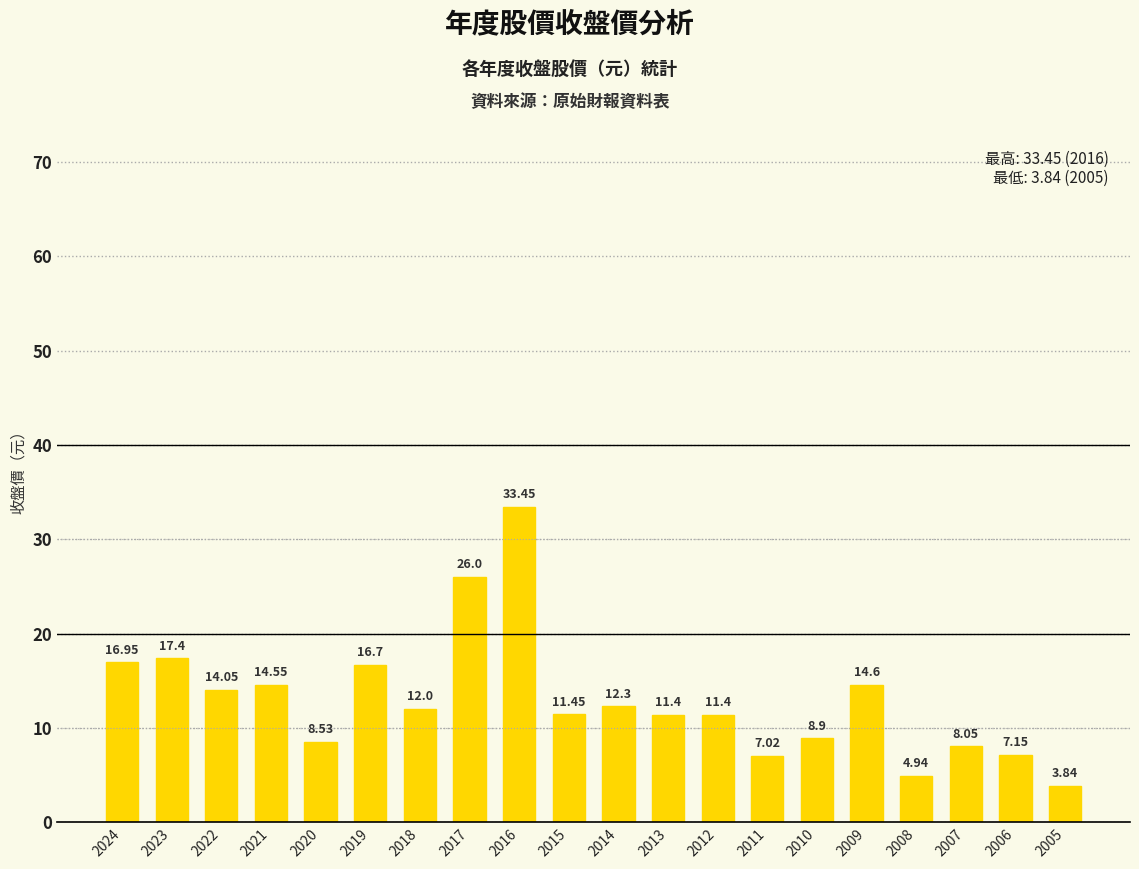

Which category has the highest value across all series?

2016